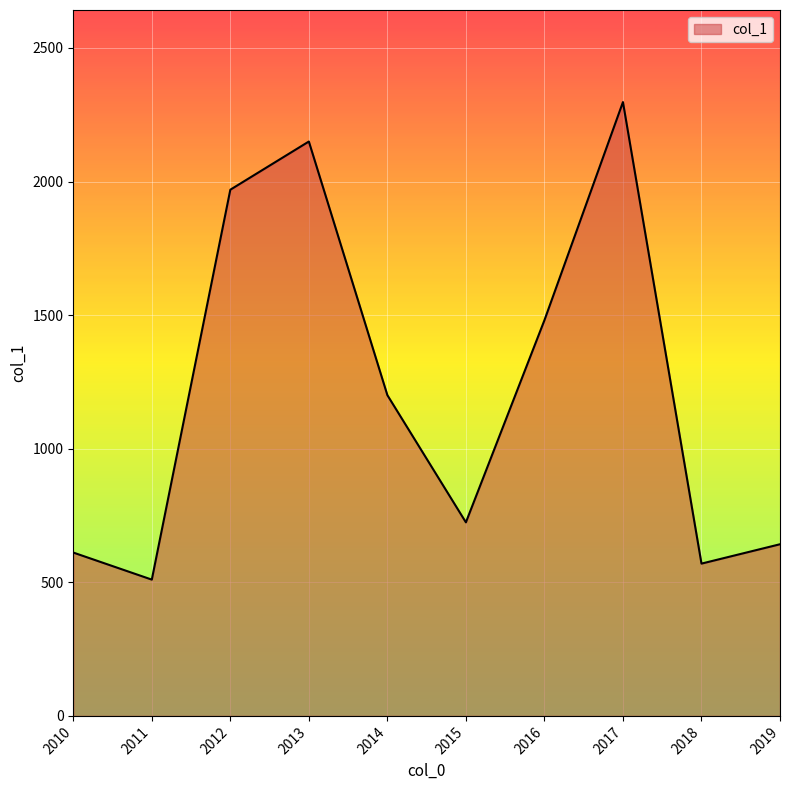

True or false: the data has more than 1 interior local peaks.

True